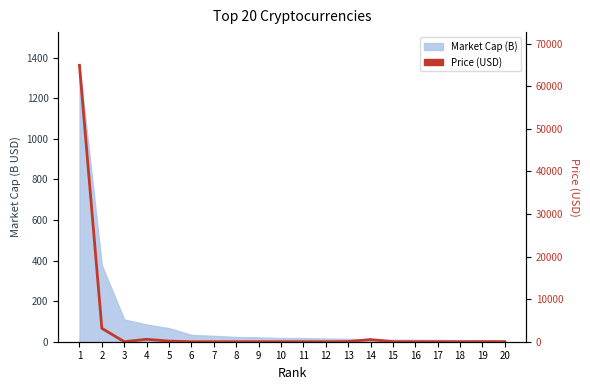

True or false: the data shows 14.8 at 17.

True